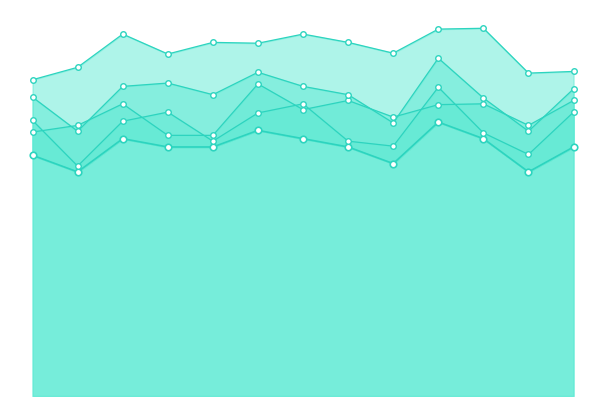

Is the value of col_1 at 5 greater than the value of col_2 at 6?

No